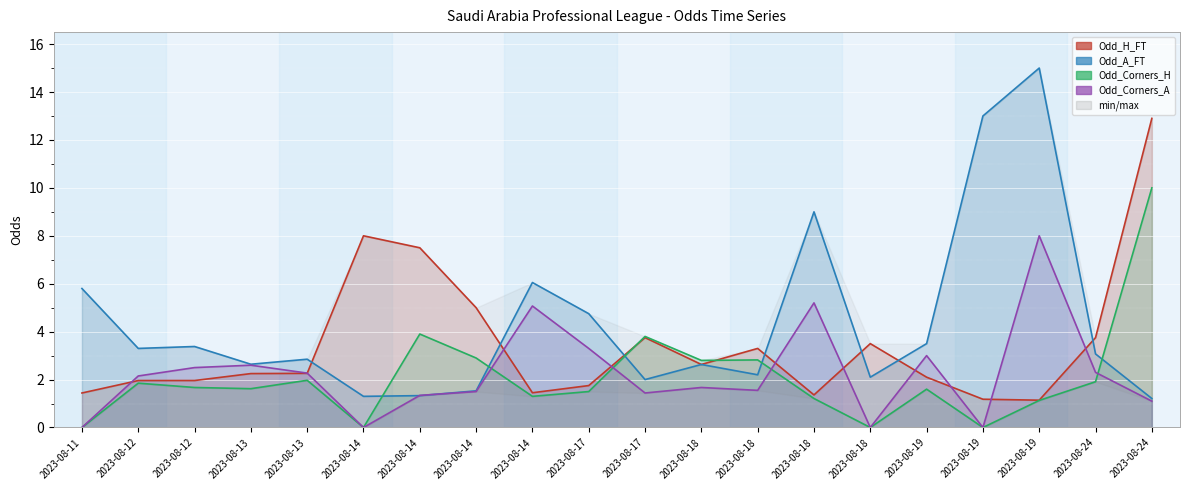

List the labels in order of Odd_H_FT value, smallest first.

2023-08-19, 2023-08-19, 2023-08-18, 2023-08-11, 2023-08-14, 2023-08-17, 2023-08-12, 2023-08-12, 2023-08-19, 2023-08-13, 2023-08-13, 2023-08-18, 2023-08-18, 2023-08-18, 2023-08-17, 2023-08-24, 2023-08-14, 2023-08-14, 2023-08-14, 2023-08-24